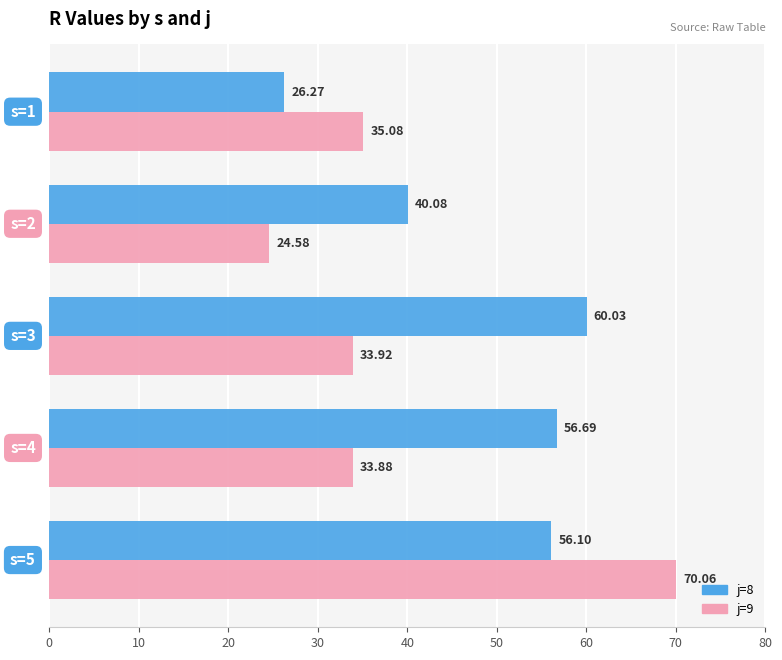

Which series has the widest spread of values?

j=9